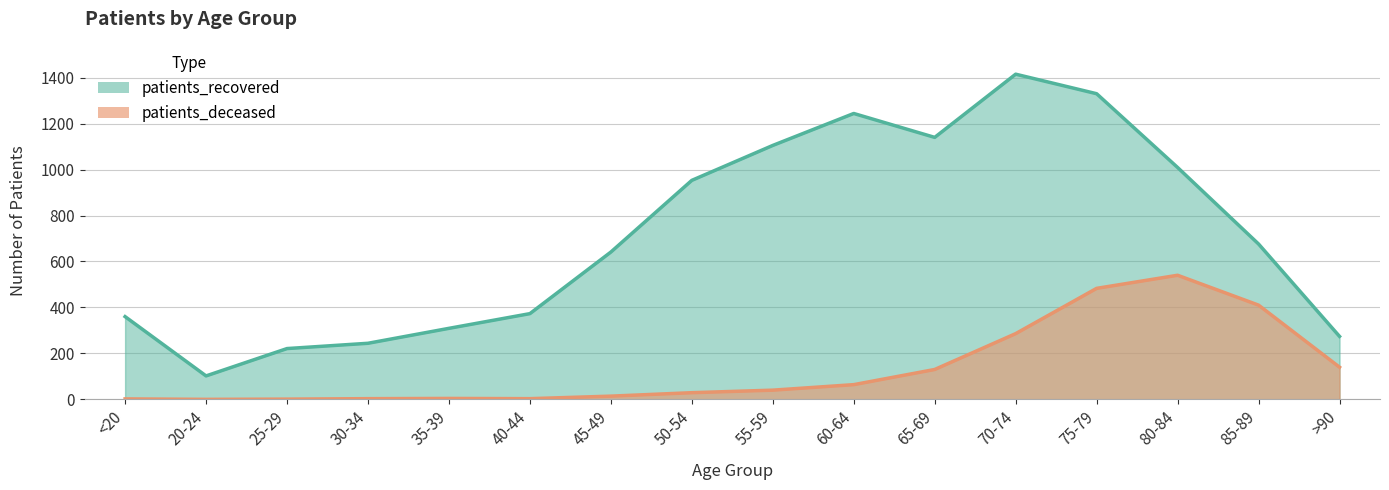

At which category does patients_recovered reach its first local peak?

60-64